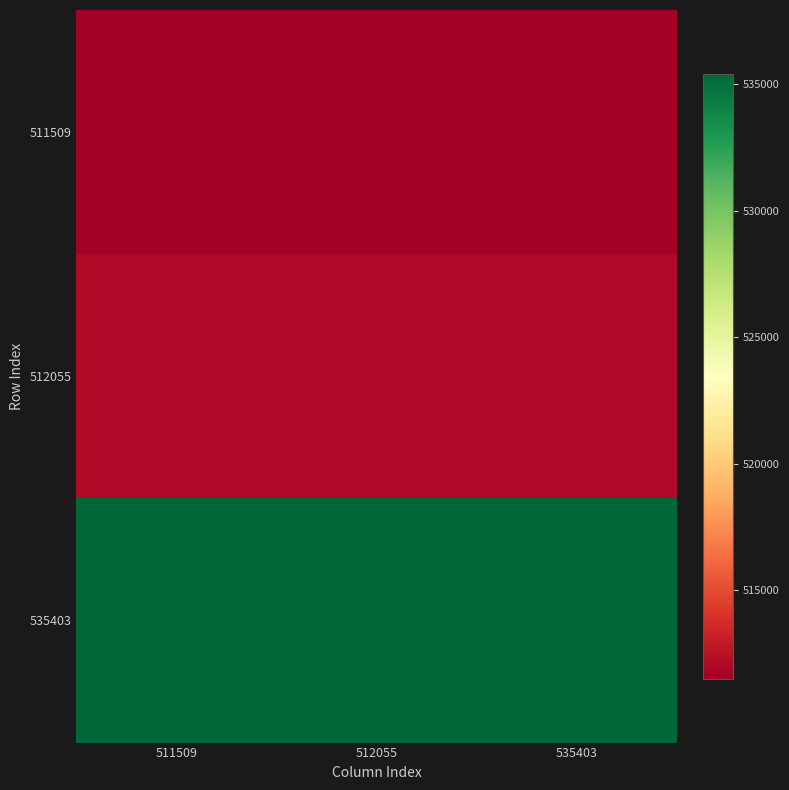

Which series has the largest total across all categories?

535403